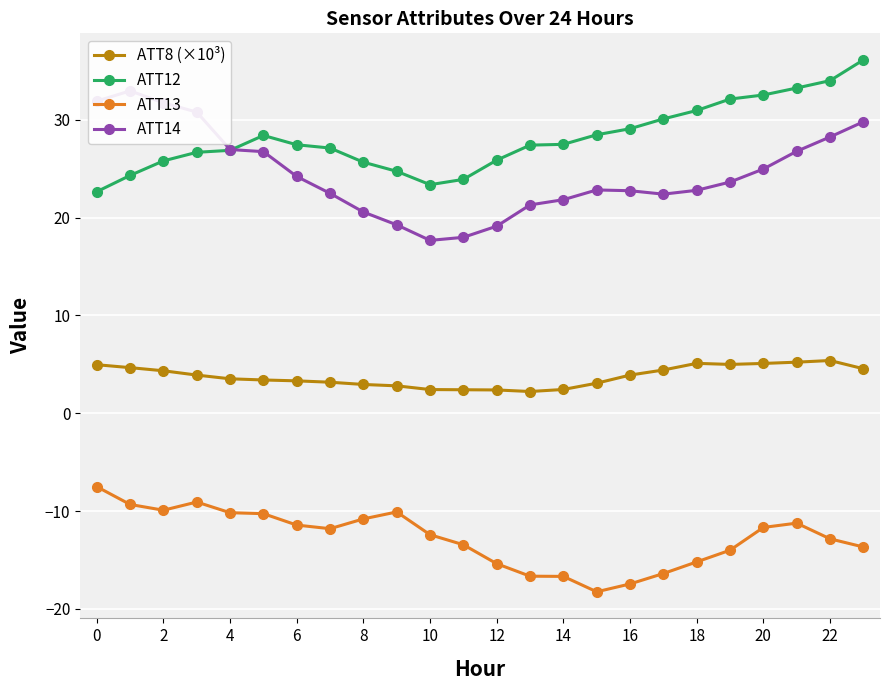

True or false: ATT8 (×10³) and ATT12 intersect in this chart.

False